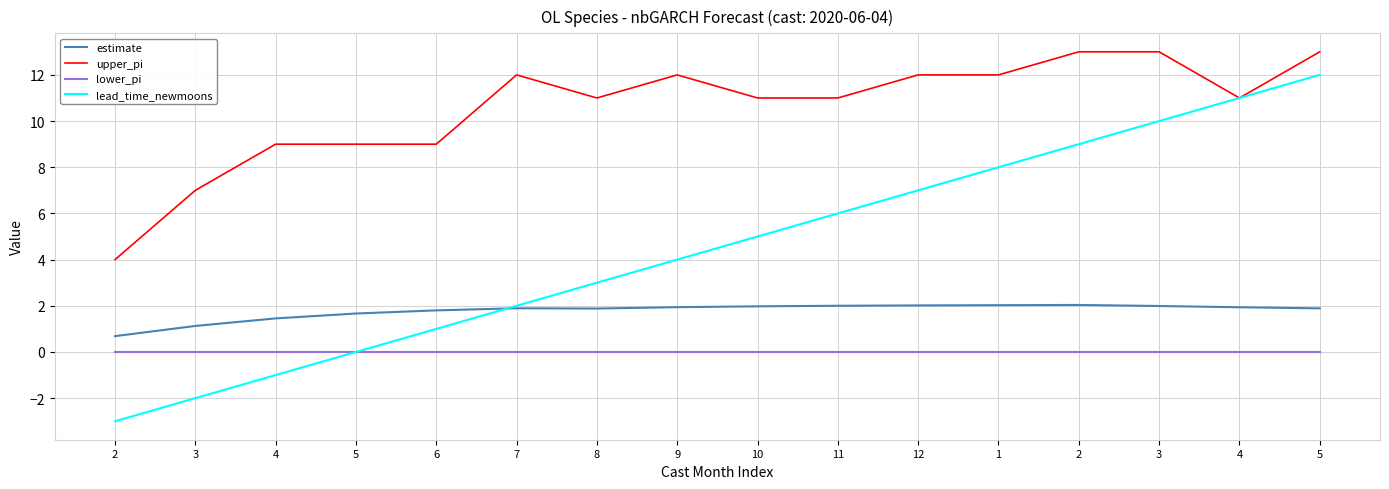

Which series changed the most between 2 and 5?

lead_time_newmoons